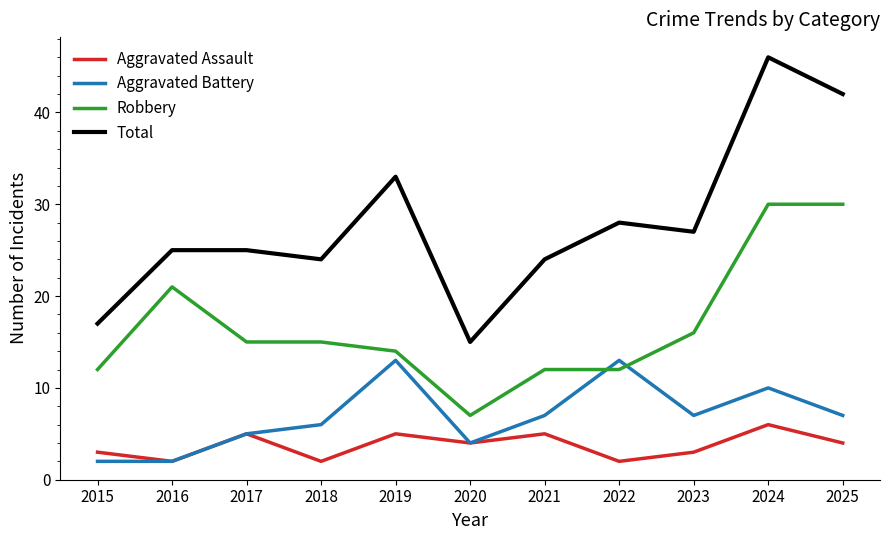

What is the sum of all Aggravated Assault values?

41